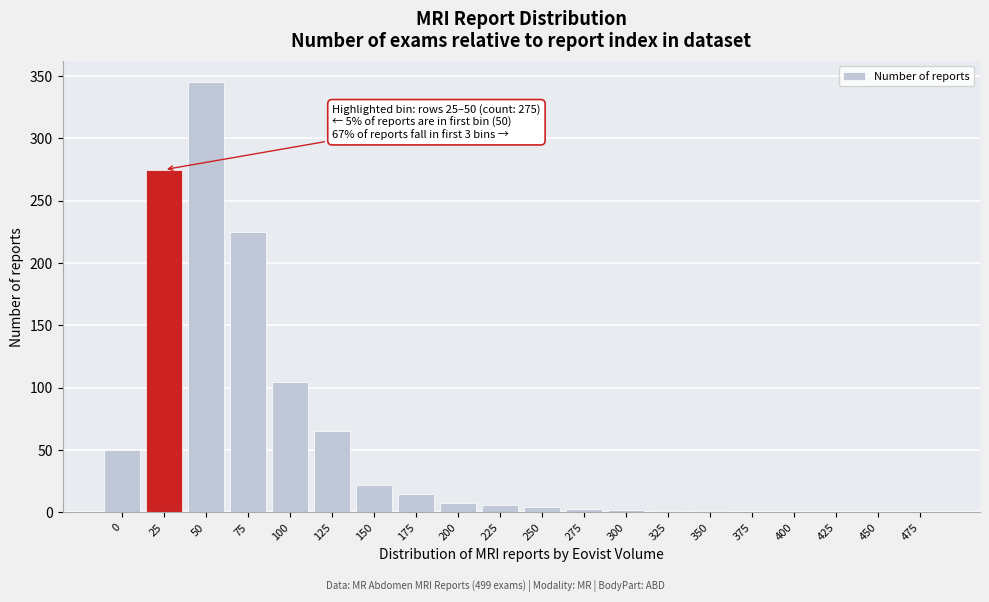

What is the maximum value shown in the chart?

345